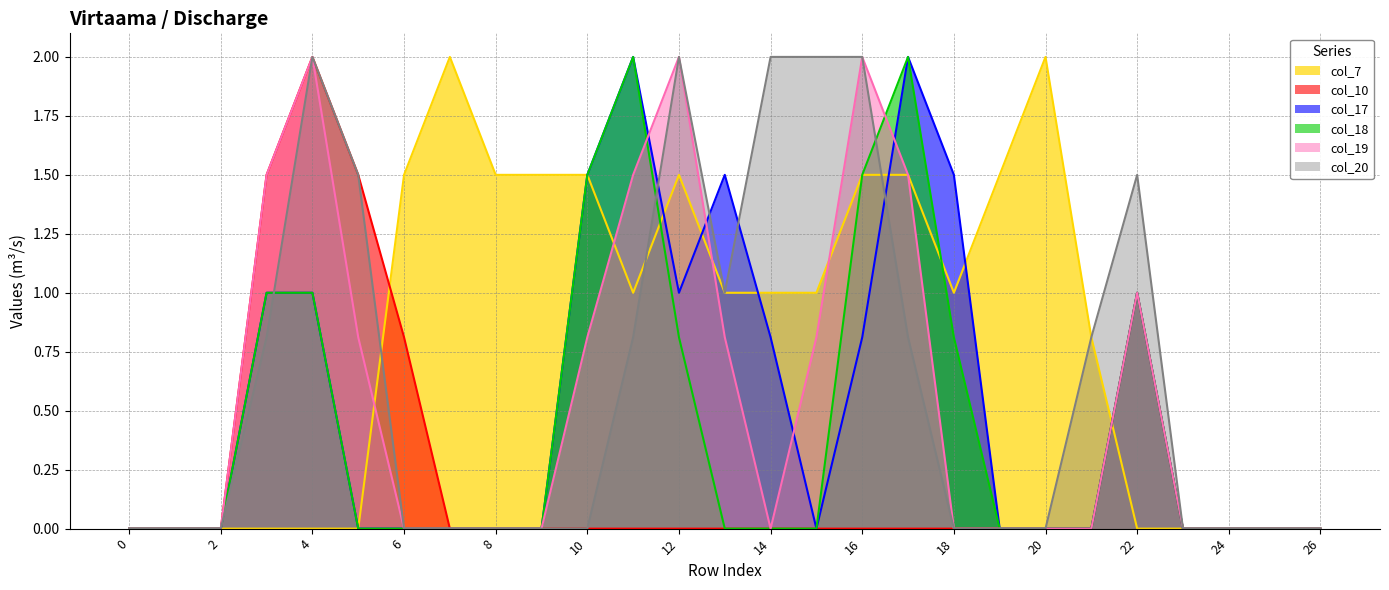

At which category is the sum across all series the highest?

4